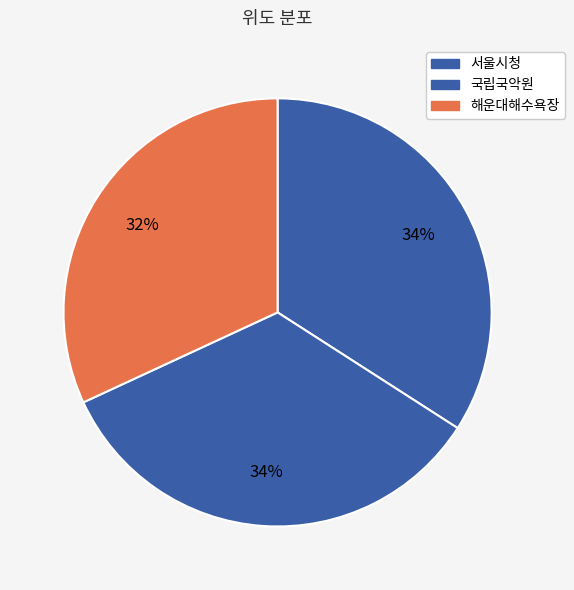

Between 국립국악원 and 해운대해수욕장, which is larger?

국립국악원